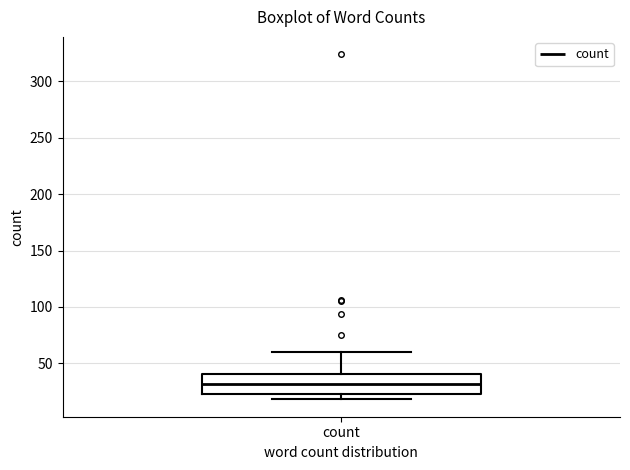

Read this box plot against the y-axis: the position of the median line, the range covered by the box, and the ends of both whiskers. The values are not printed on the chart, so give them approximately, as read against the axis.

median 30, box 25 to 40, whiskers 20 to 60